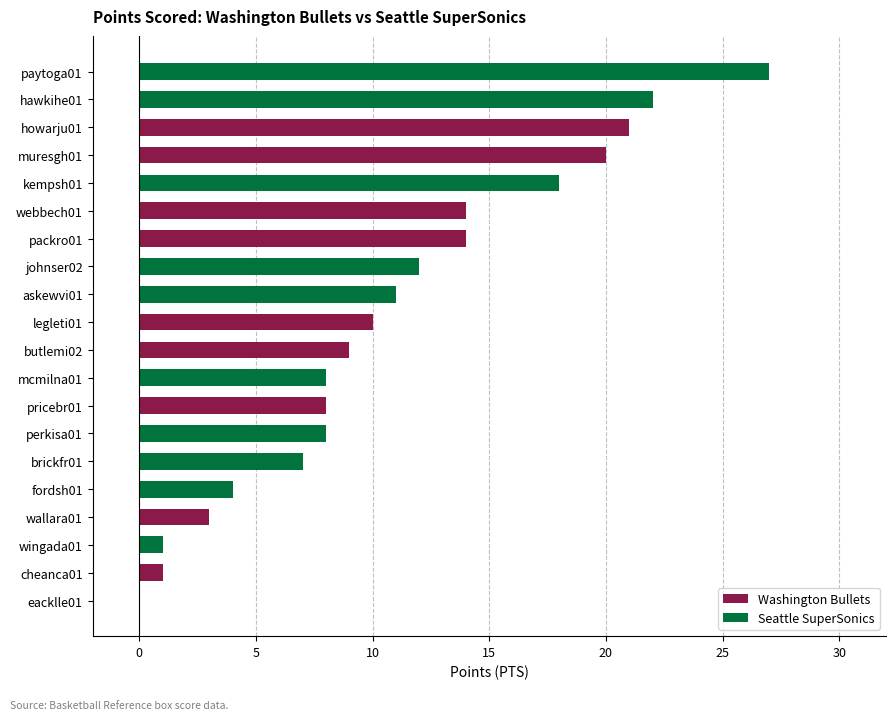

Which has a higher value, butlemi02 or paytoga01?

paytoga01